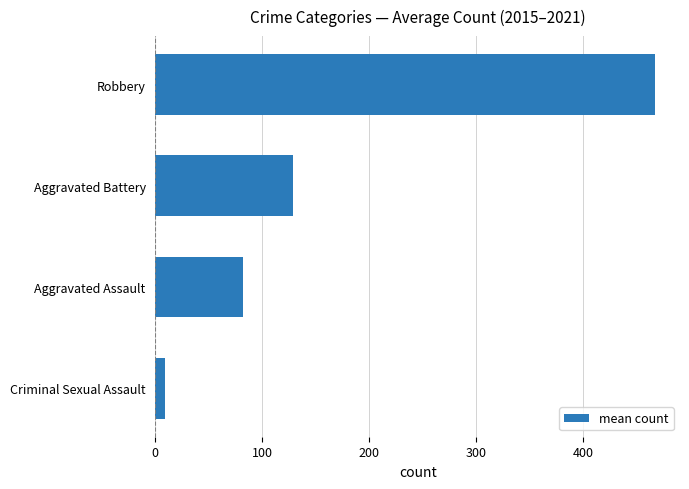

What is the maximum value shown in the chart?

467.5